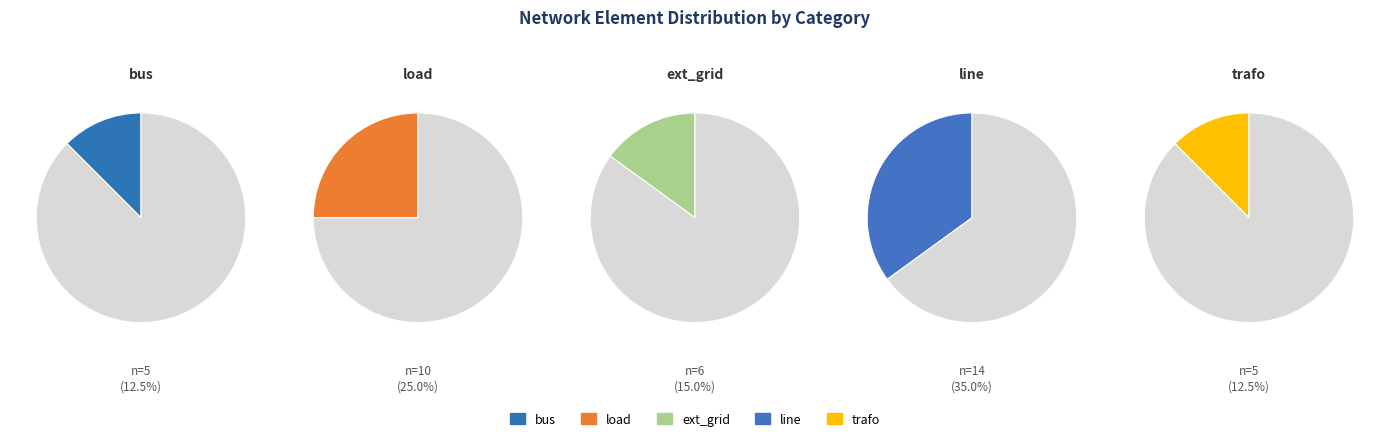

What is the largest slice in the pie chart?

line